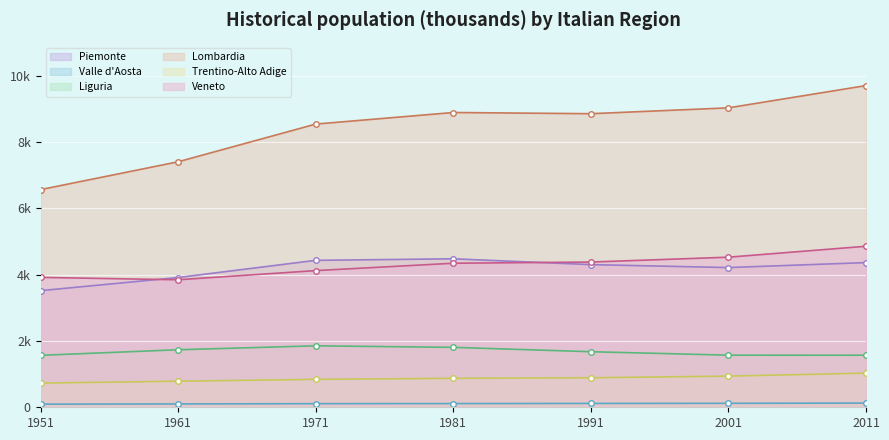

Which series has the widest spread of values?

Lombardia